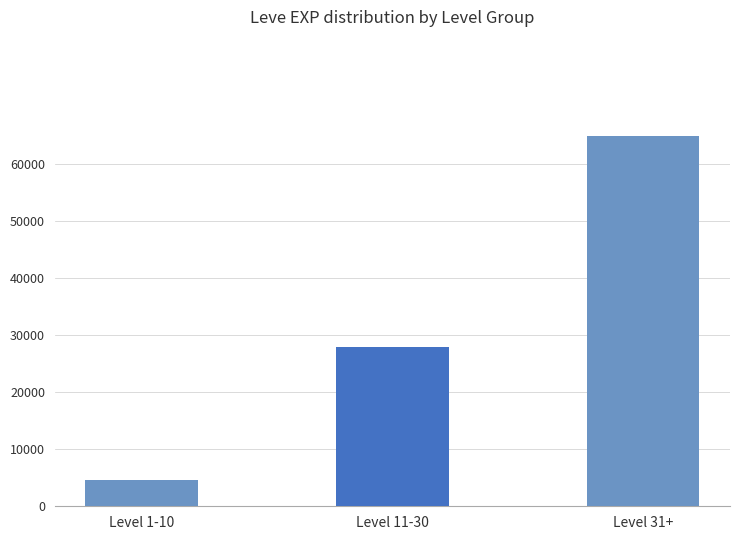

List the labels in order of value, largest first.

Level 31+, Level 11-30, Level 1-10